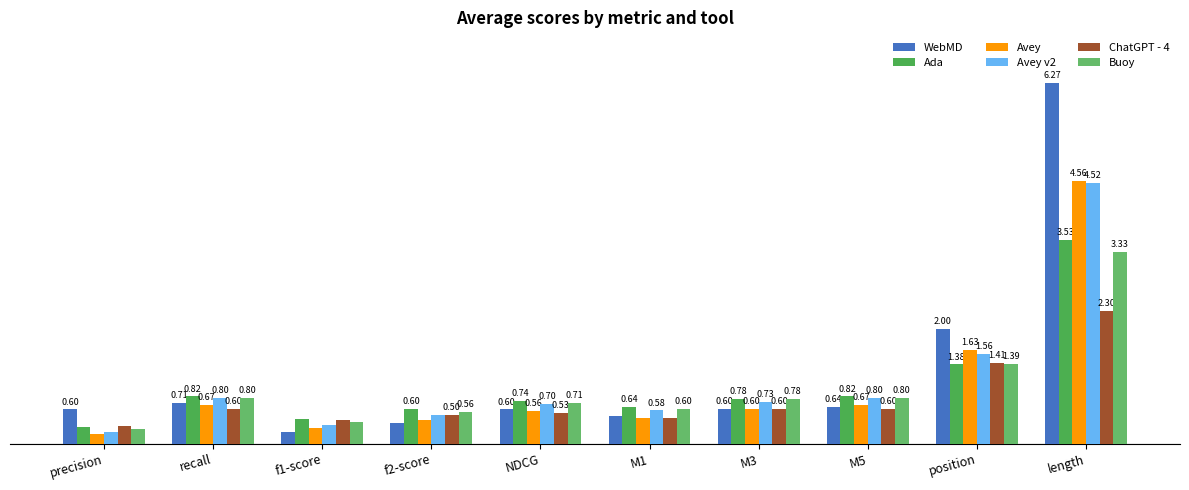

What is the value of the Buoy bar at the 10th from the left?

3.3